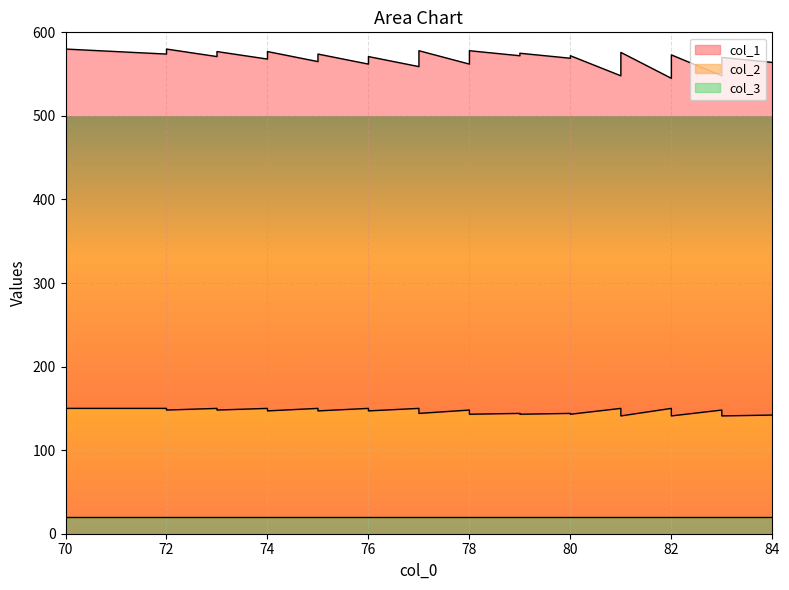

Is the value of col_2 at 77 greater than the value of col_3 at 81?

Yes